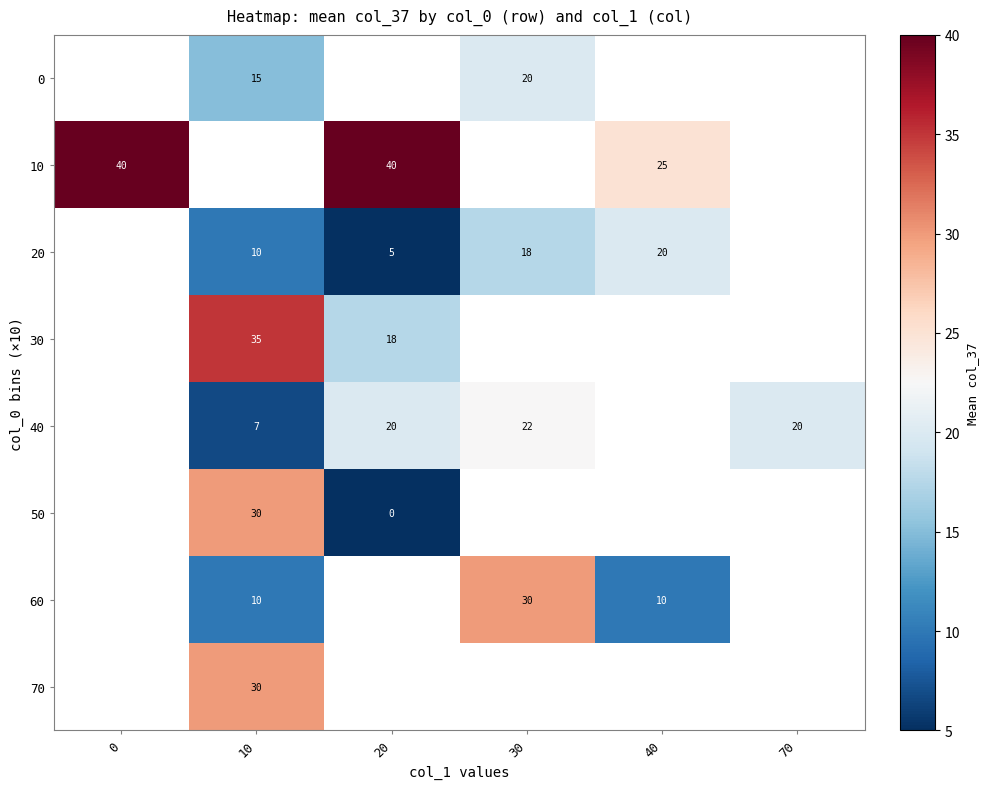

The 20 series shows 7 at 20. True or false?

False